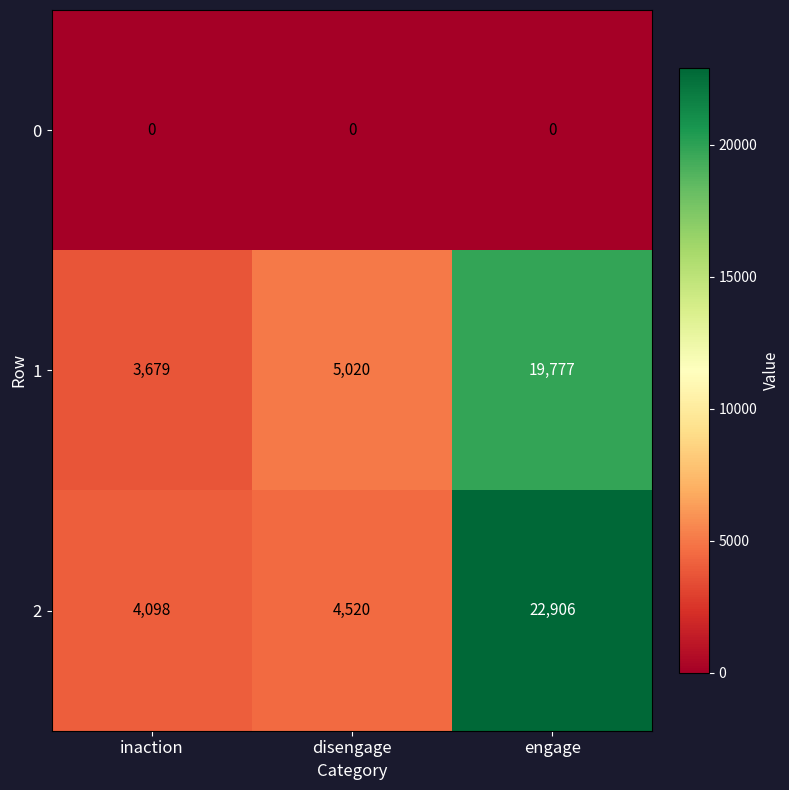

What is the difference between the highest and lowest values at inaction?

4098